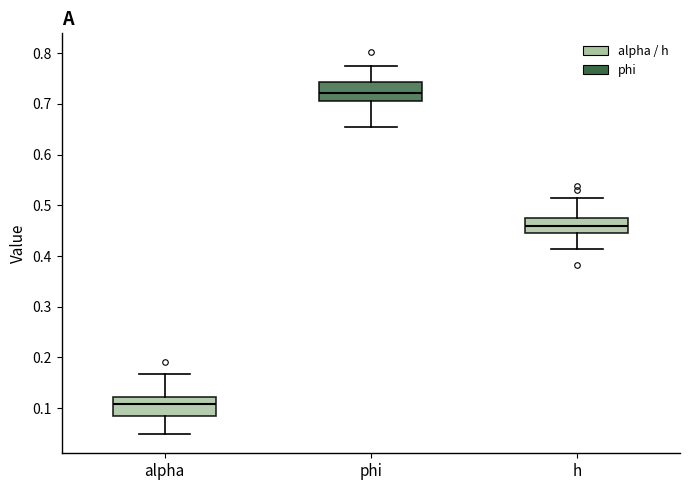

Reading left to right, transcribe this box plot: for each box, give where its median line is, the range the box spans, and where its two whiskers end, as read against the y-axis. The values are not printed on the chart, so give them approximately, as read against the axis.

alpha: median 0.11, box 0.08 to 0.12, whiskers 0.05 to 0.17
phi: median 0.72, box 0.71 to 0.74, whiskers 0.65 to 0.78
h: median 0.46, box 0.45 to 0.48, whiskers 0.41 to 0.51